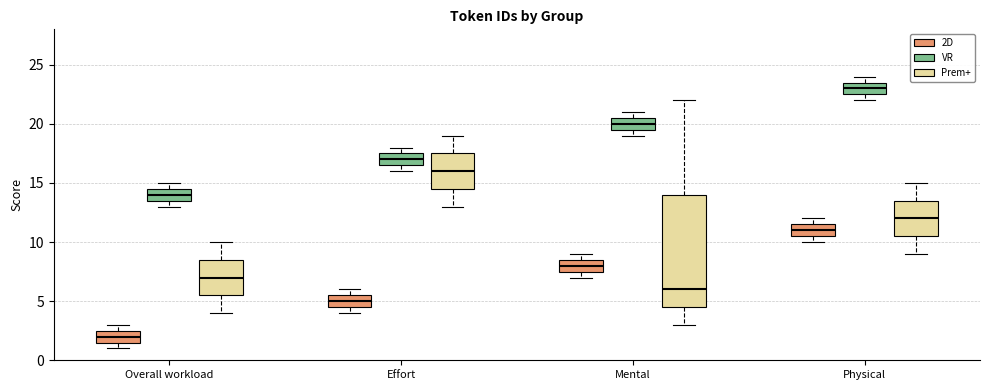

Where is the upper edge of the box for Effort (2D) on the y-axis? The values are not printed on the chart, so give them approximately, as read against the axis.

5.5